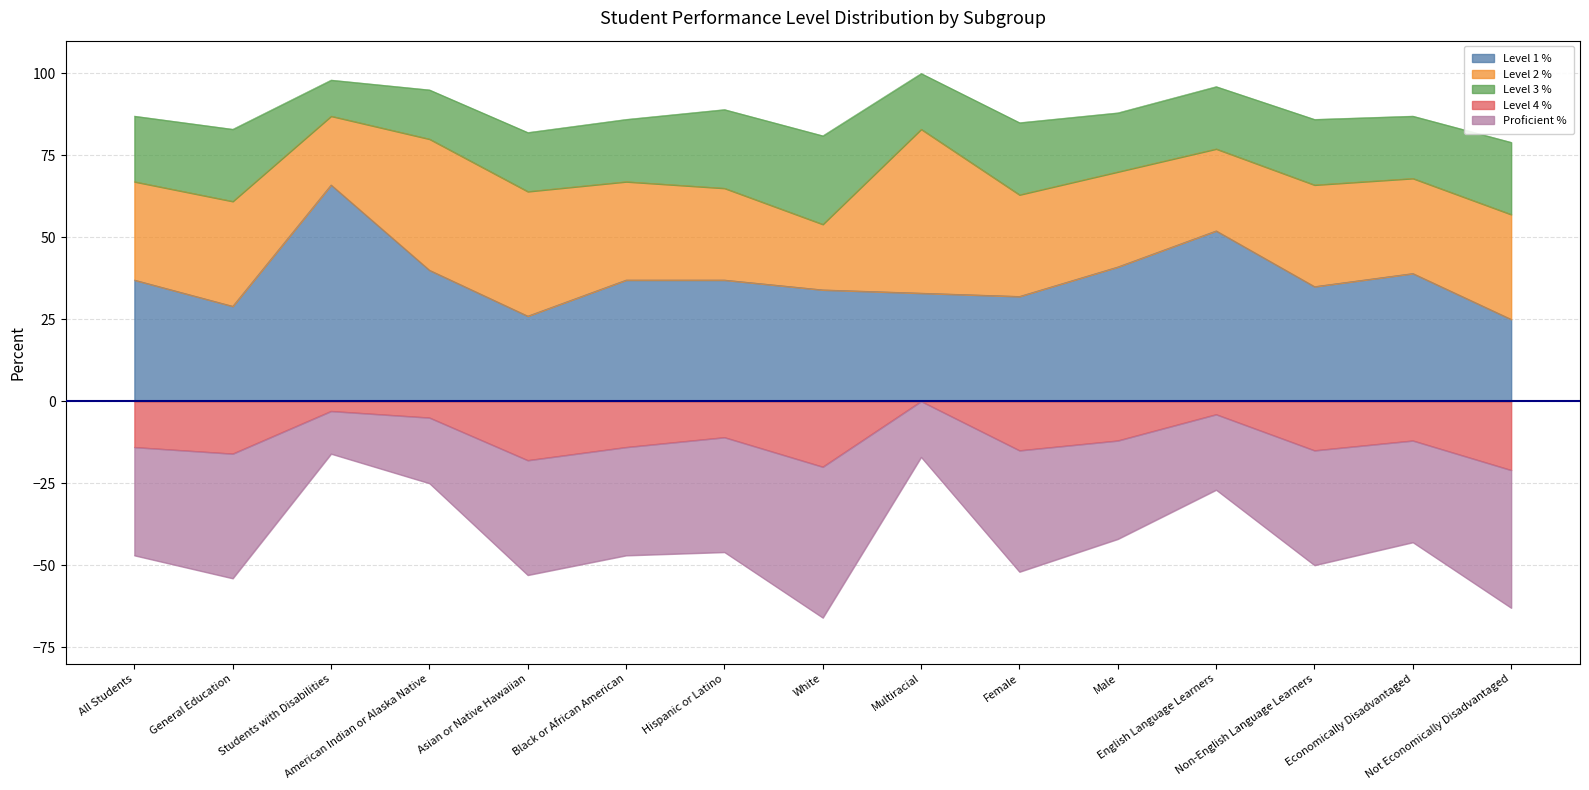

What is the sum of all Level 1 % values?

563